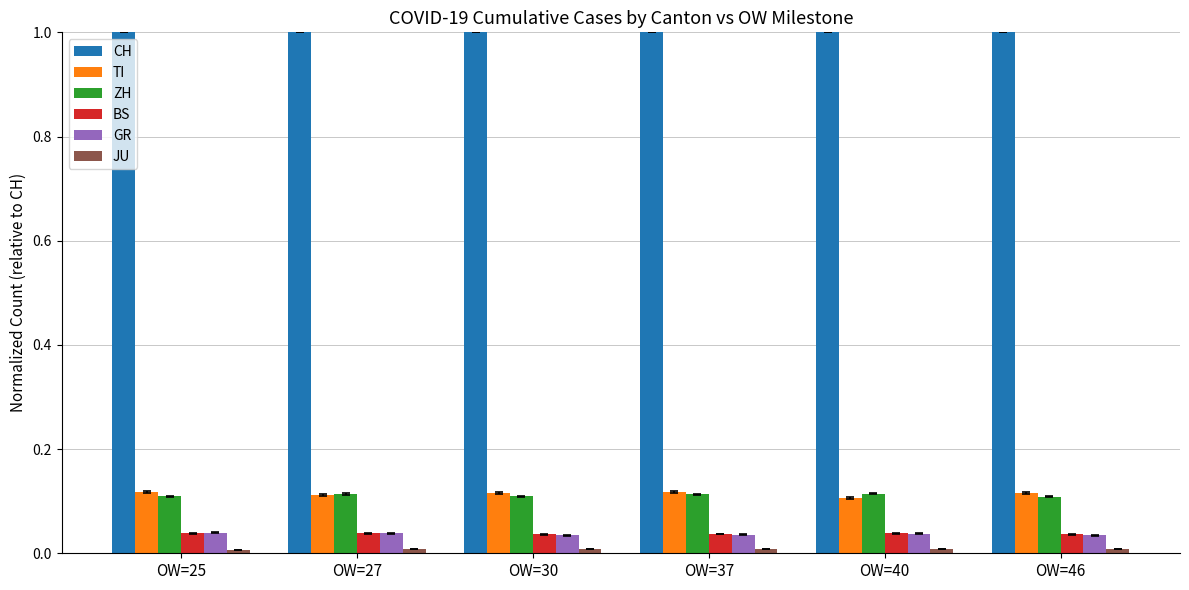

Which series has the largest total across all categories?

CH